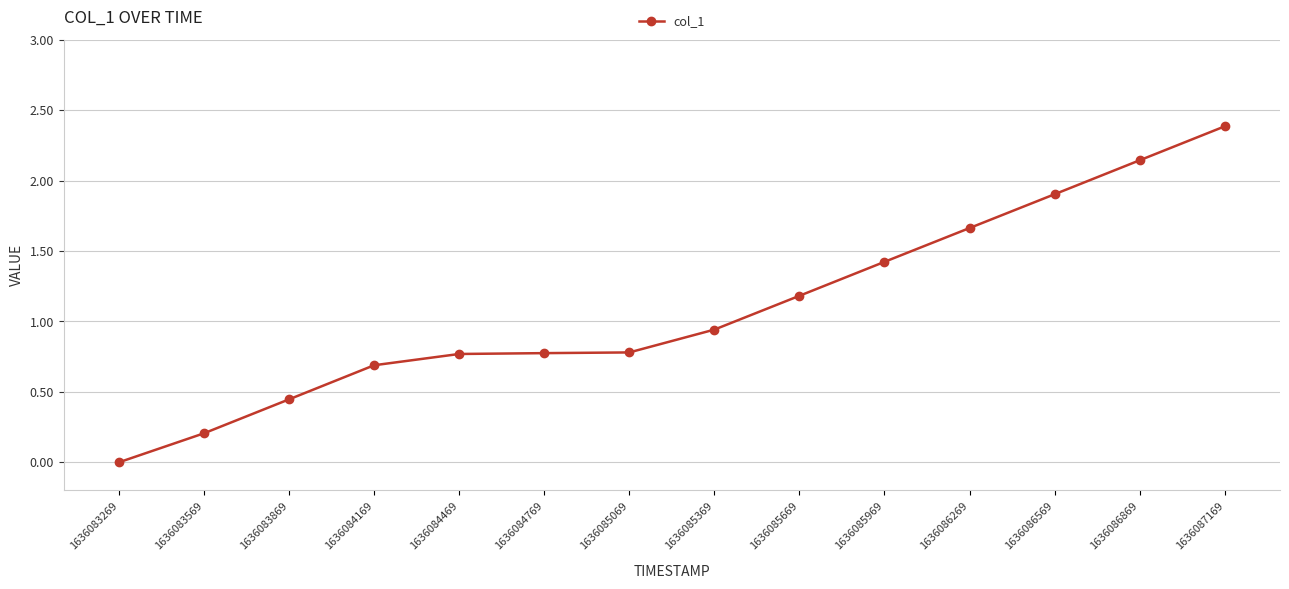

What is the change in value from 1636085969 to 1636086569?

+0.5